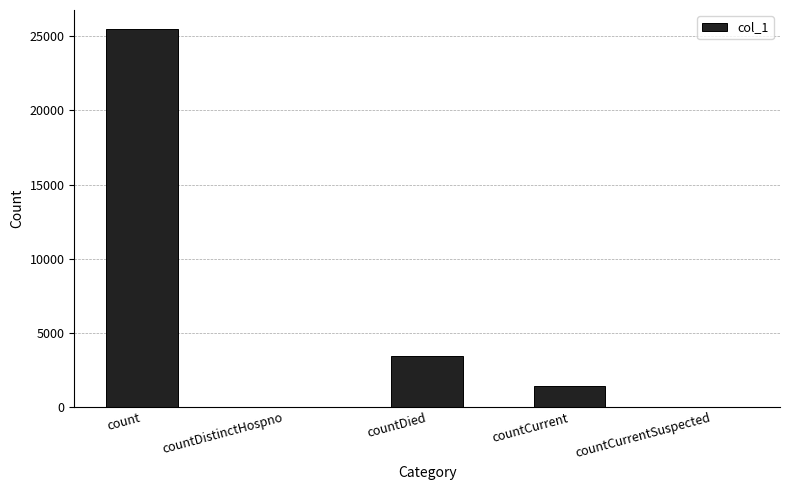

Reading right to left, what are all the values shown in this chart?

0	1389	3446	0	25498